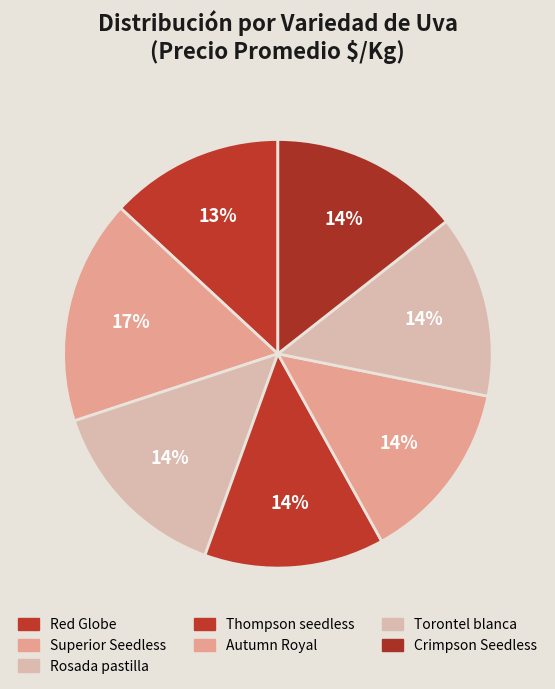

How many slices are in this pie chart?

7